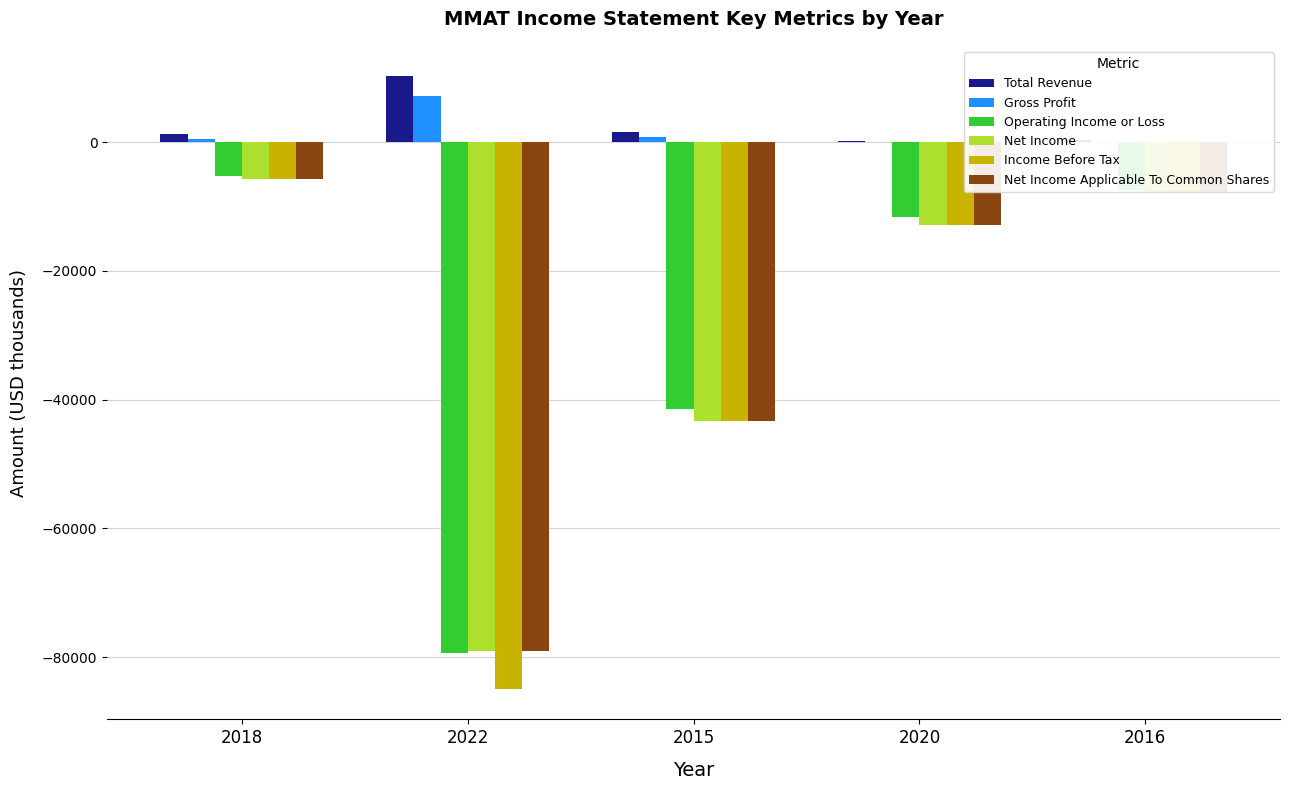

The Operating Income or Loss series shows -3747 at 2020. True or false?

False